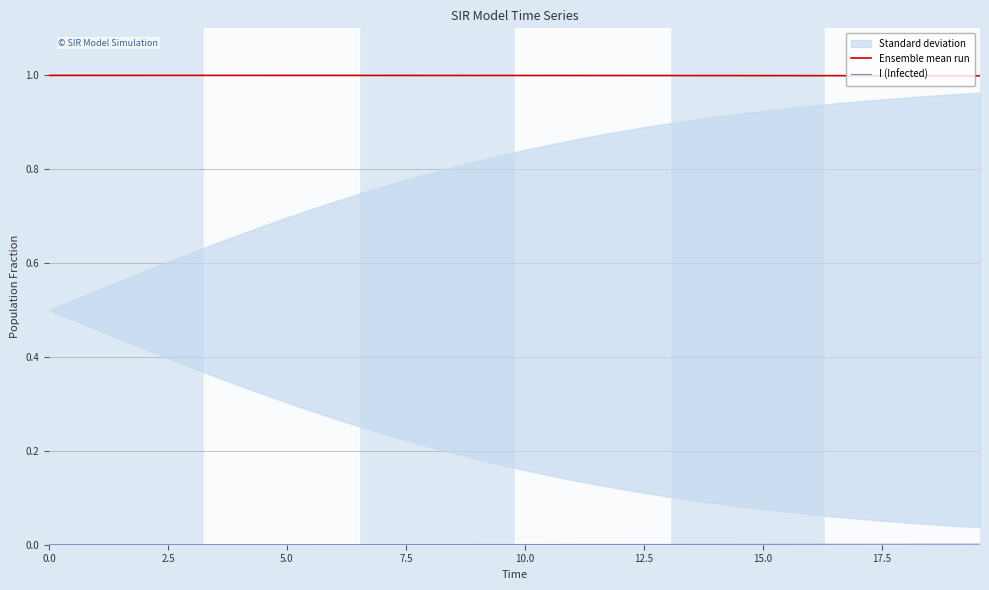

What is the sum of all Ensemble mean run values?

40.0